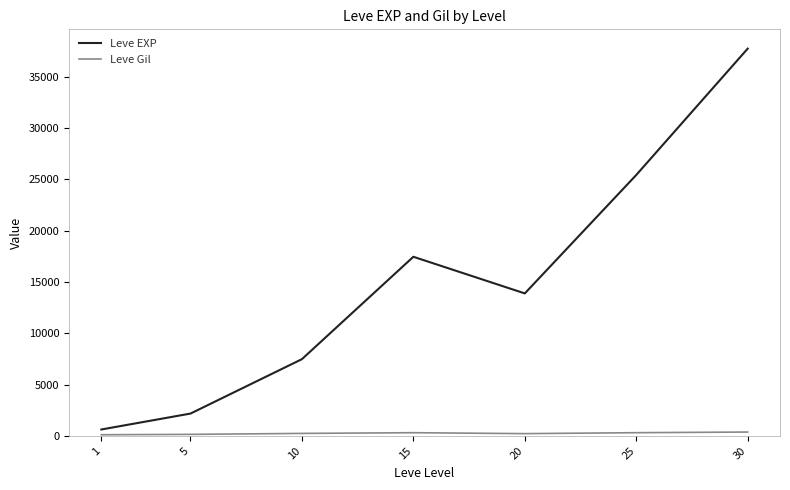

Rank the categories by Leve EXP value from lowest to highest.

1, 5, 10, 20, 15, 25, 30